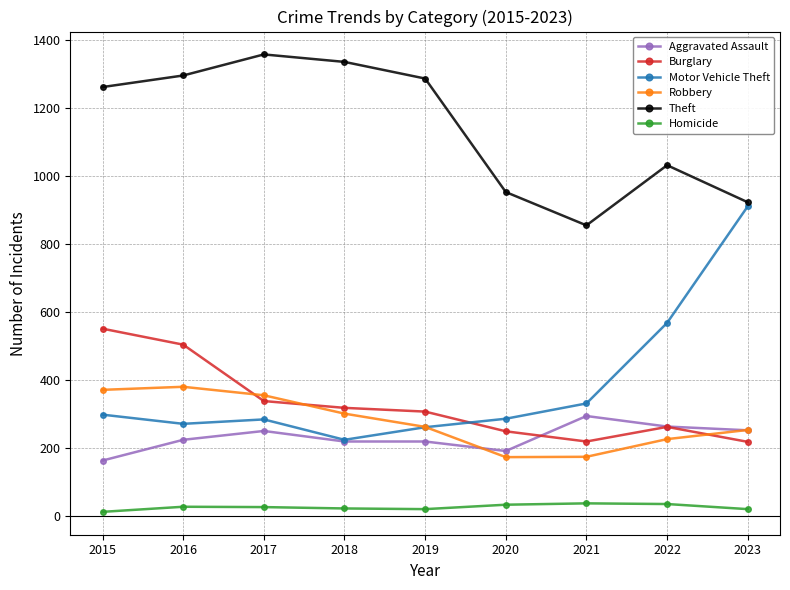

True or false: Homicide and Robbery cross at least once.

False